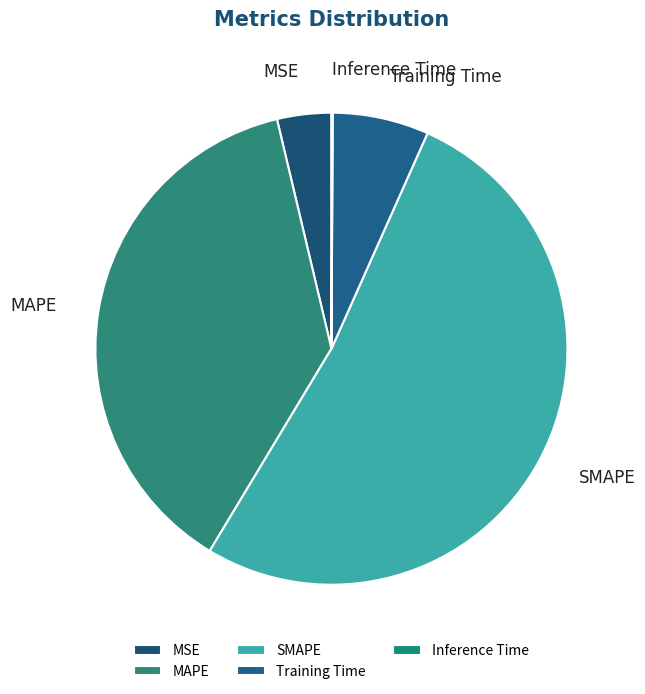

What is the largest slice in the pie chart?

SMAPE